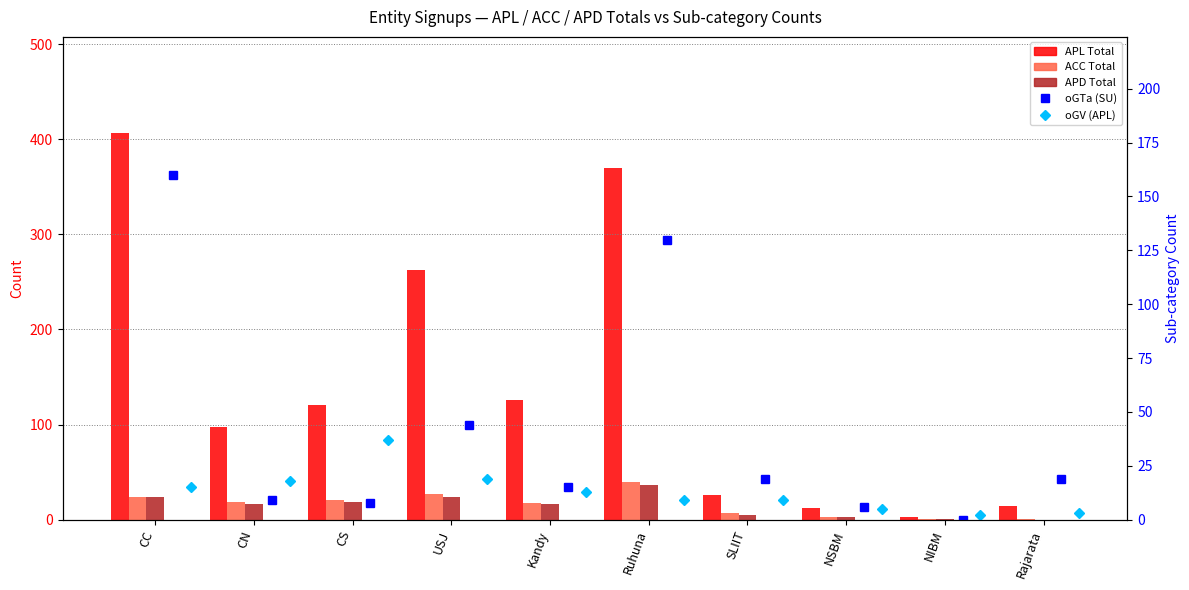

What is the greatest value displayed?

406